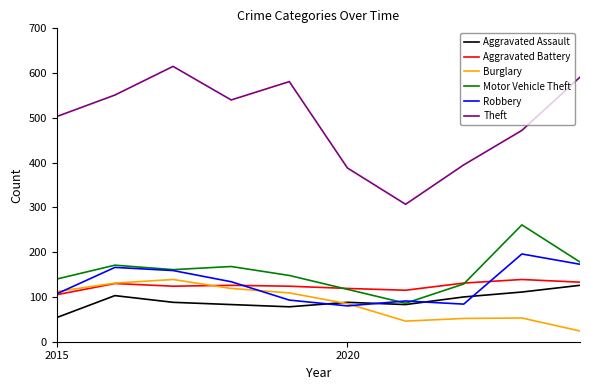

Which series has the widest spread of values?

Theft